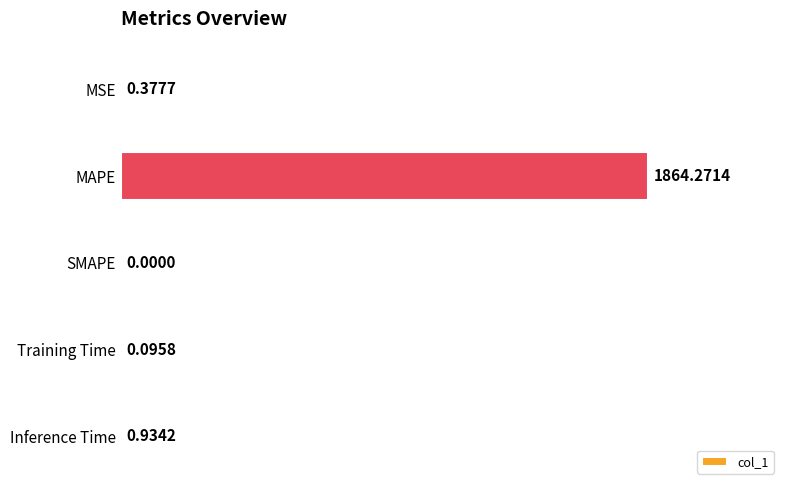

How many series are shown in this chart?

1